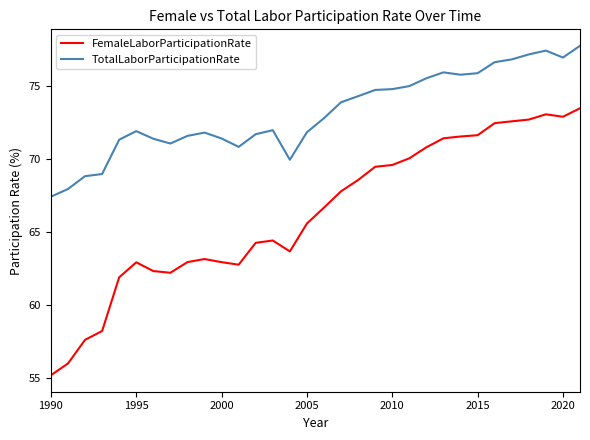

Rank the series by their average value, from highest to lowest.

TotalLaborParticipationRate, FemaleLaborParticipationRate